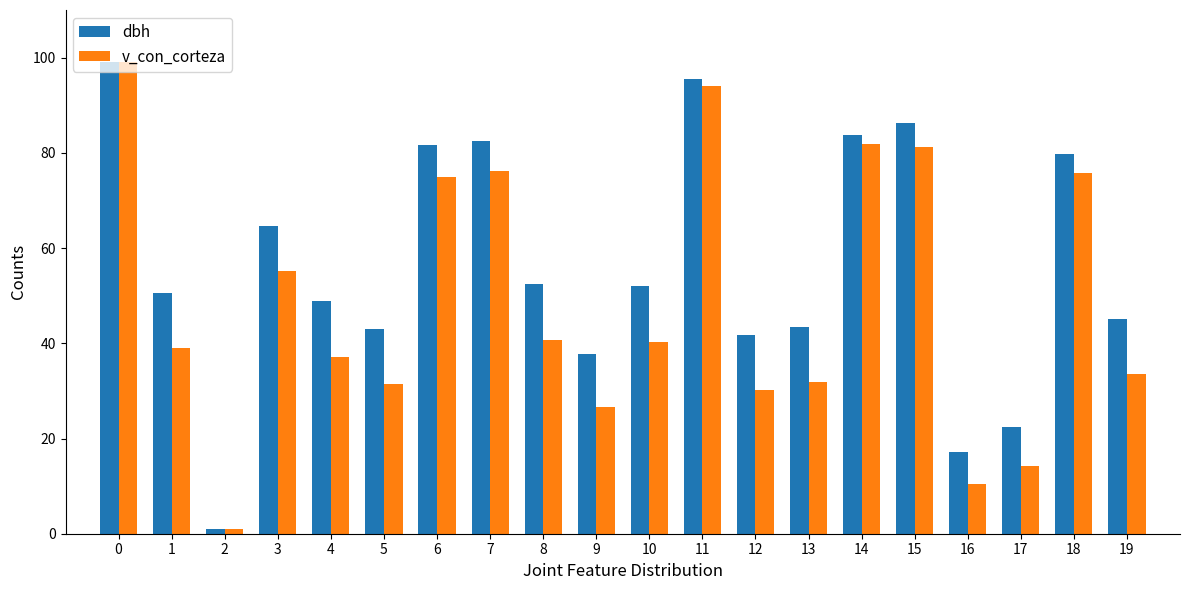

What is the difference between the highest and lowest values at 4?

11.6